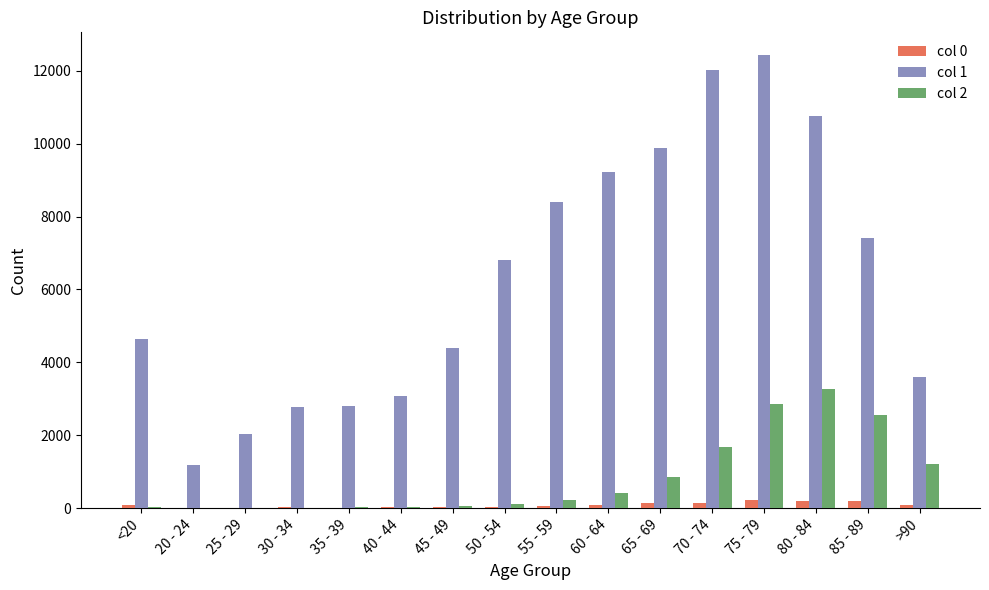

Which series has the largest total across all categories?

col 1